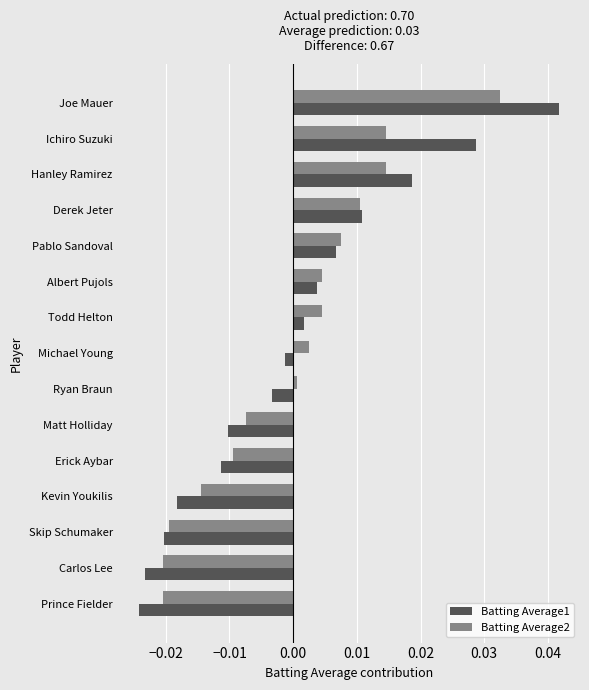

Where is Batting Average2 nearest to the value 0?

Ryan Braun